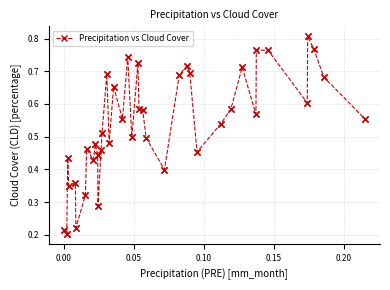

Count the values in the range 0 to 1.

40